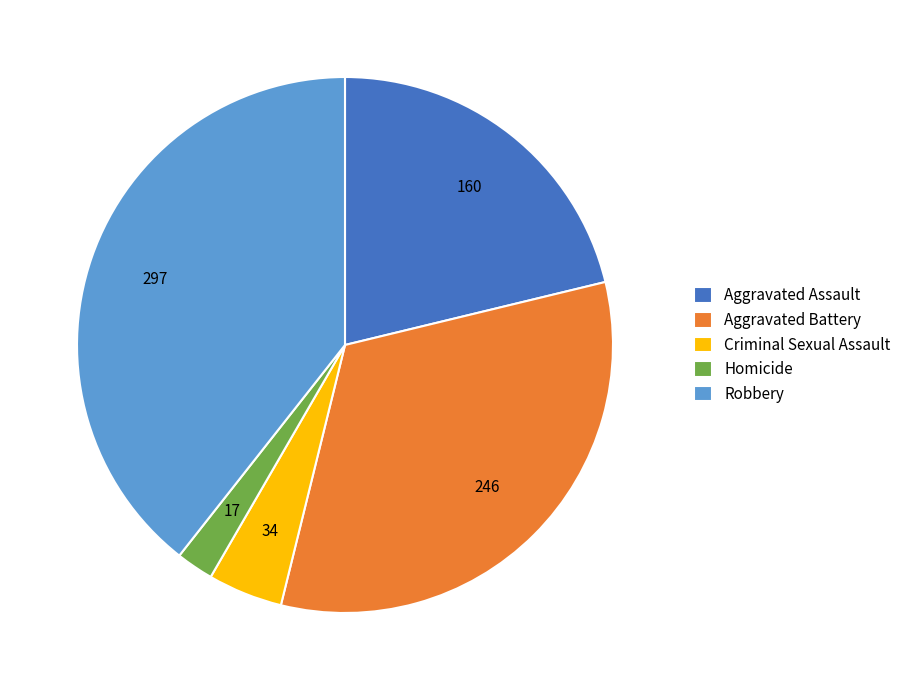

Does Robbery represent more than half of the total?

No